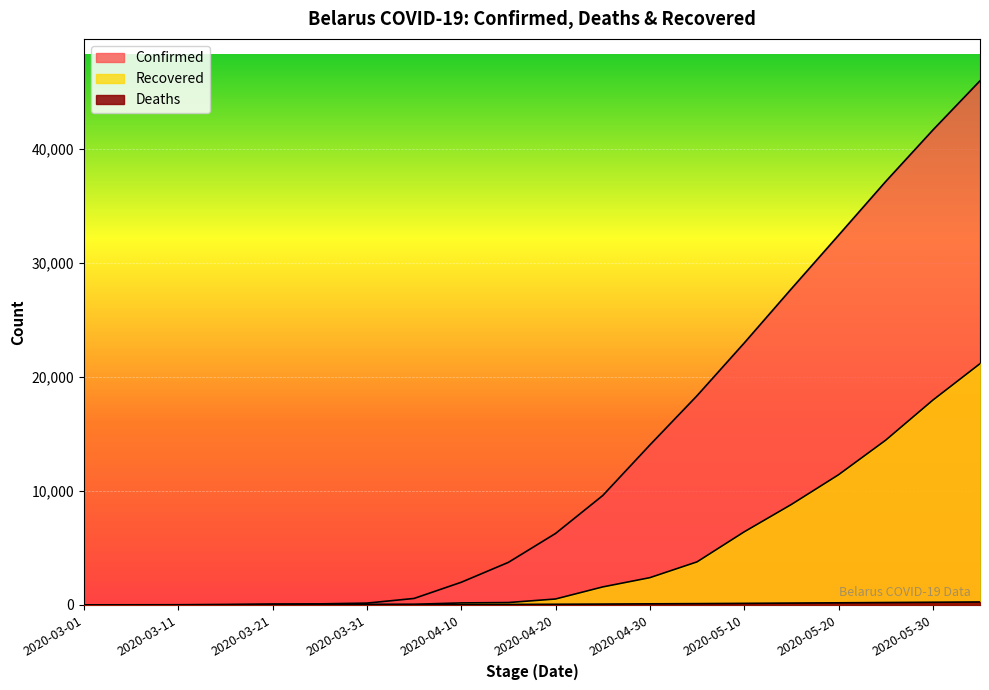

Rank the series by their average value, from highest to lowest.

Confirmed, Recovered, Deaths